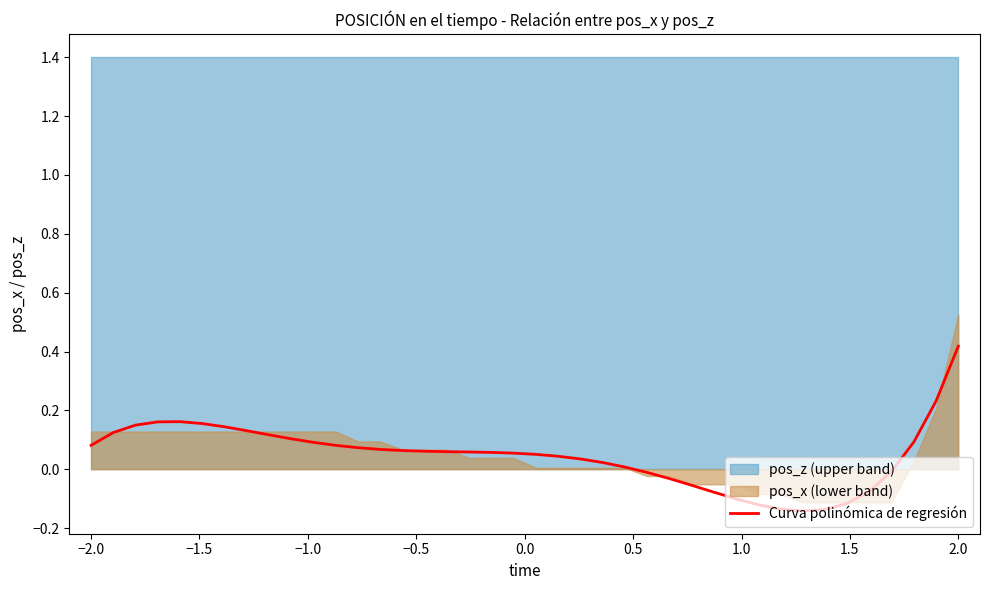

Is it true that Curva polinómica de regresión equals 0.7 at 2.0?

False